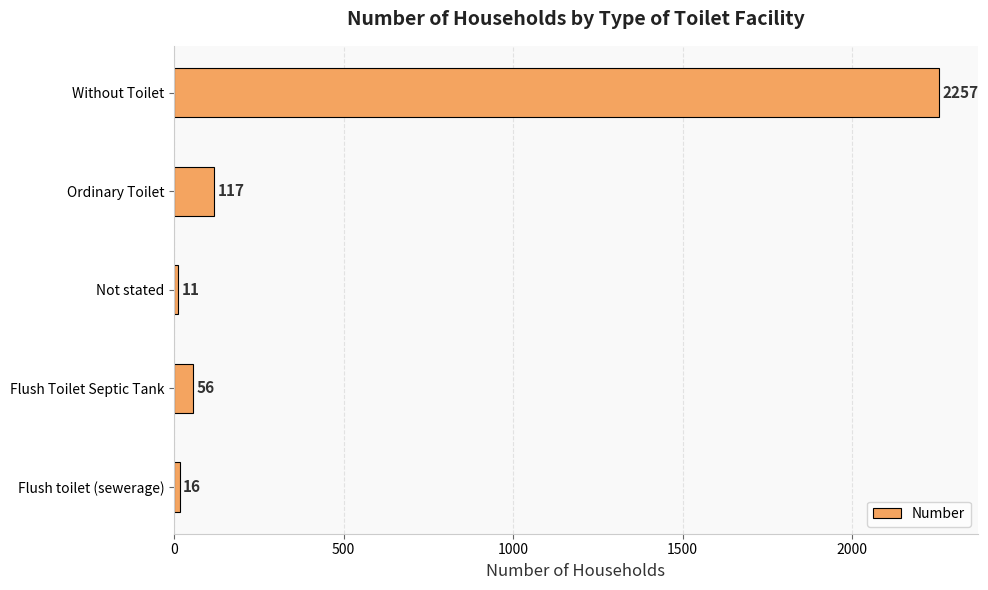

Reading bottom to top, transcribe all the data shown in this chart.

Flush toilet (sewerage)=16	Flush Toilet Septic Tank=56	Not stated=11	Ordinary Toilet=117	Without Toilet=2257